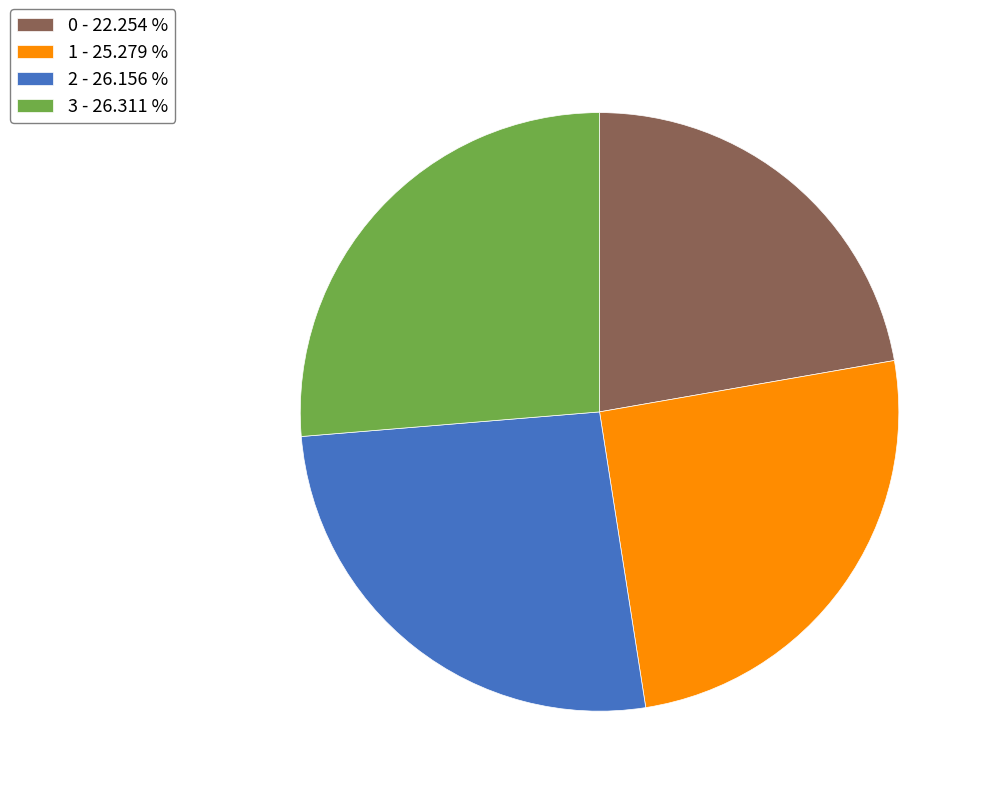

Count the number of slices in the pie.

4